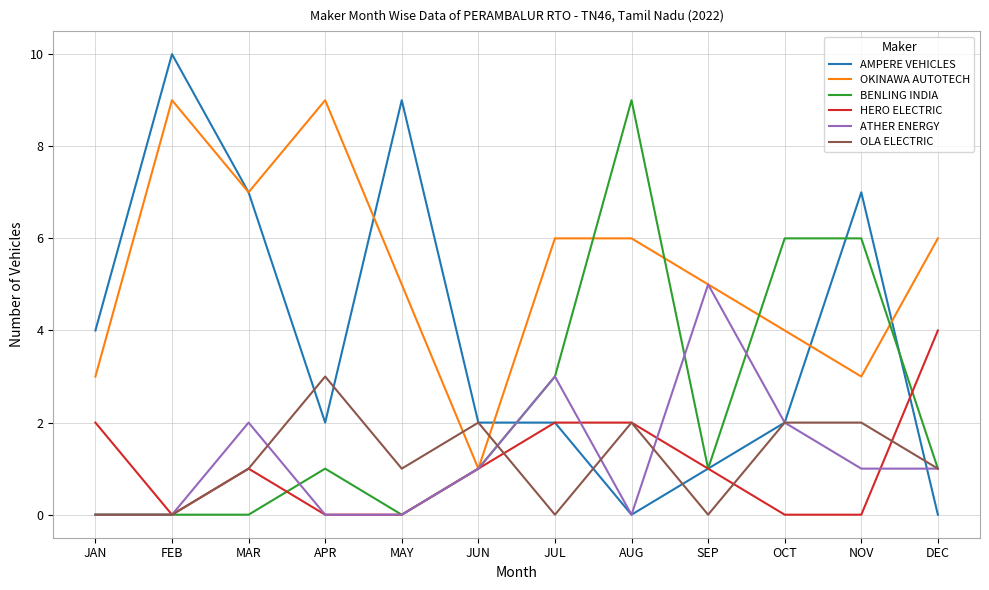

What position from the left is JUN?

6